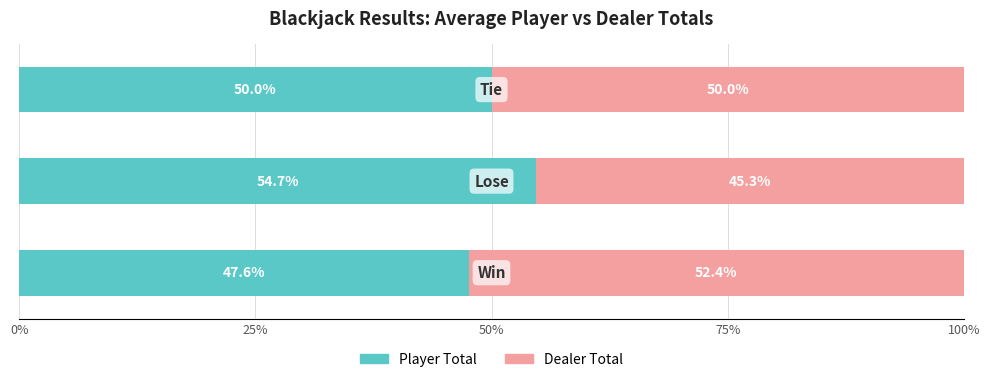

What are all the series names shown in the legend?

Player Total, Dealer Total